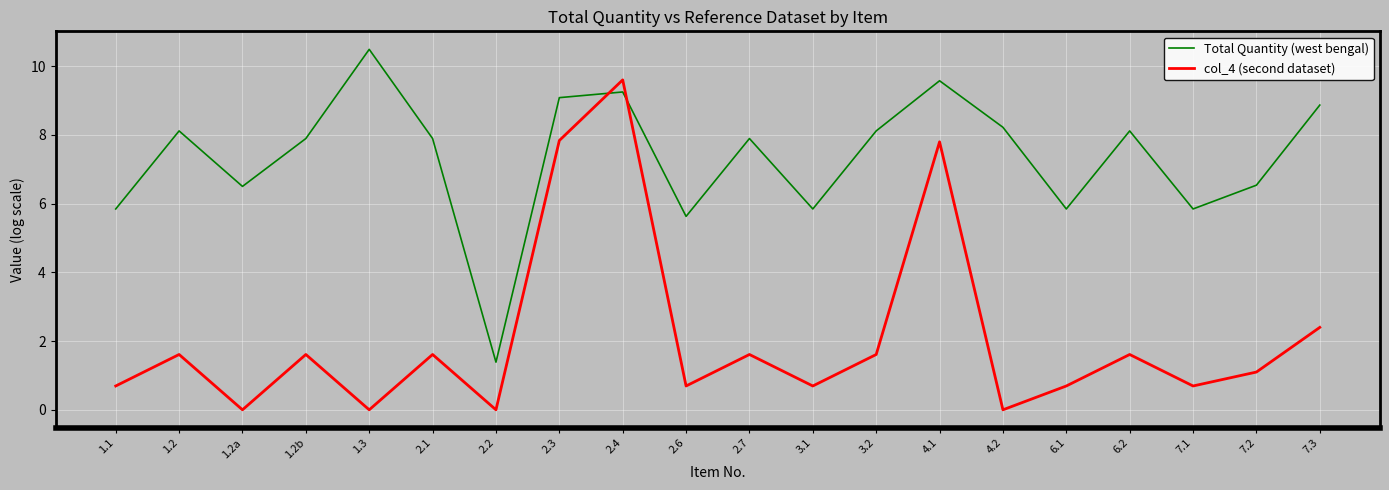

How many lines are shown in the chart?

2